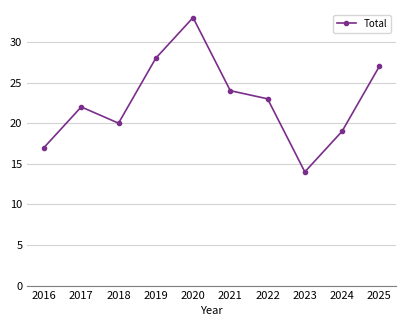

Where is the first local minimum?

2018